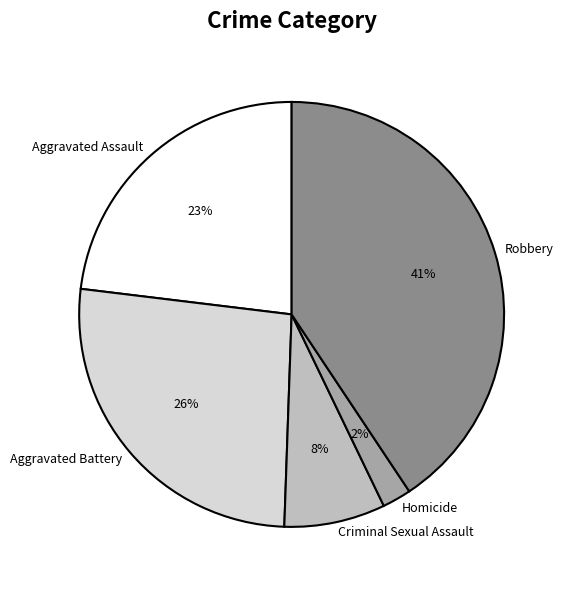

To the nearest percent, what percentage of the pie is Aggravated Battery?

26%